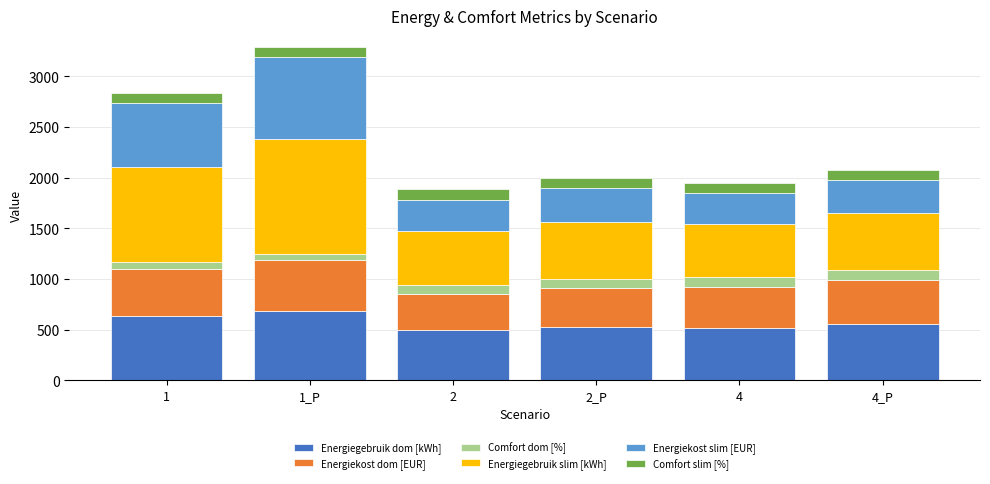

What is the total value across all series at 4_P?

2081.1